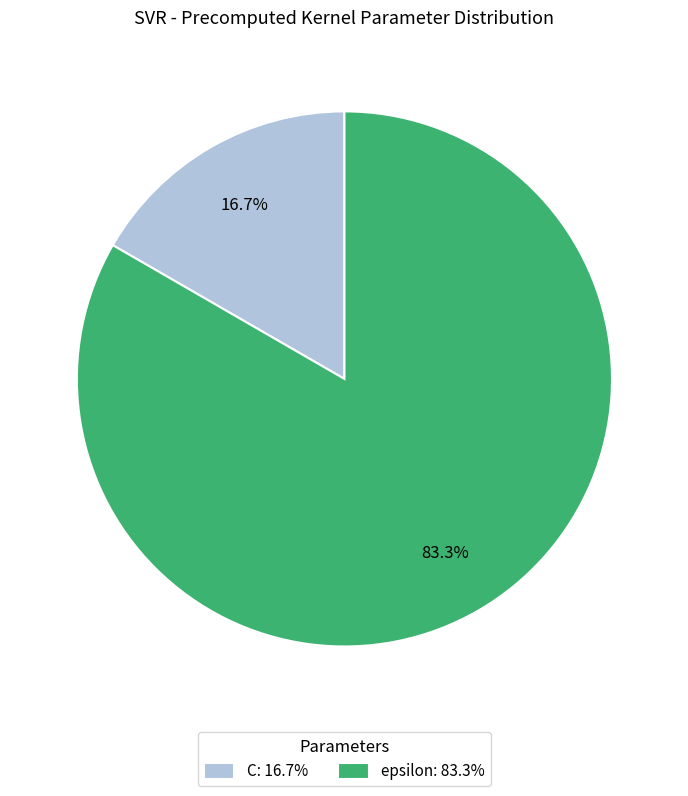

Is there a majority slice in this chart?

Yes